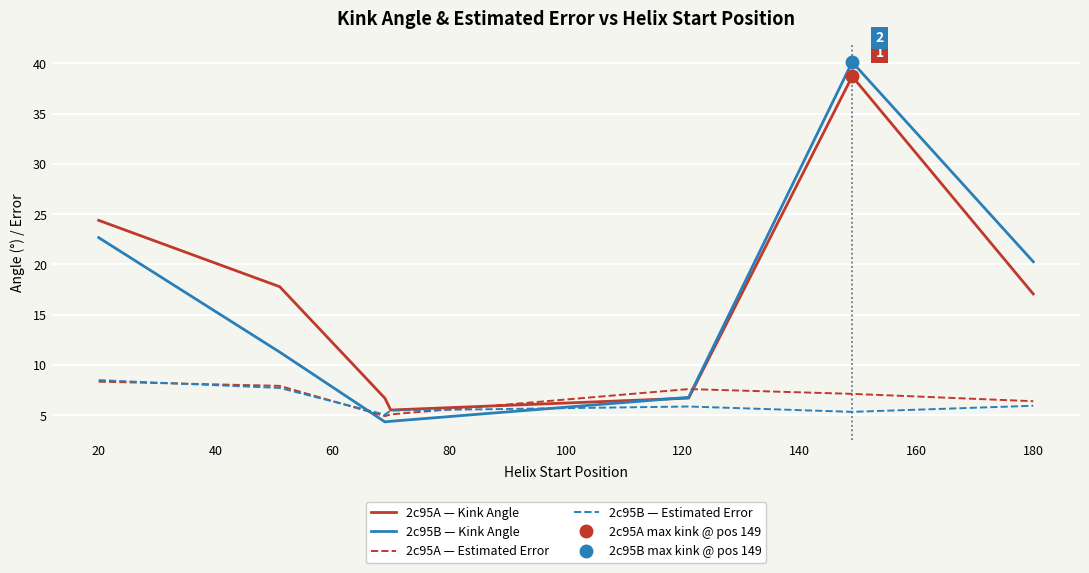

The value of 2c95B — Kink Angle at 20 is 15.5. True or false?

False